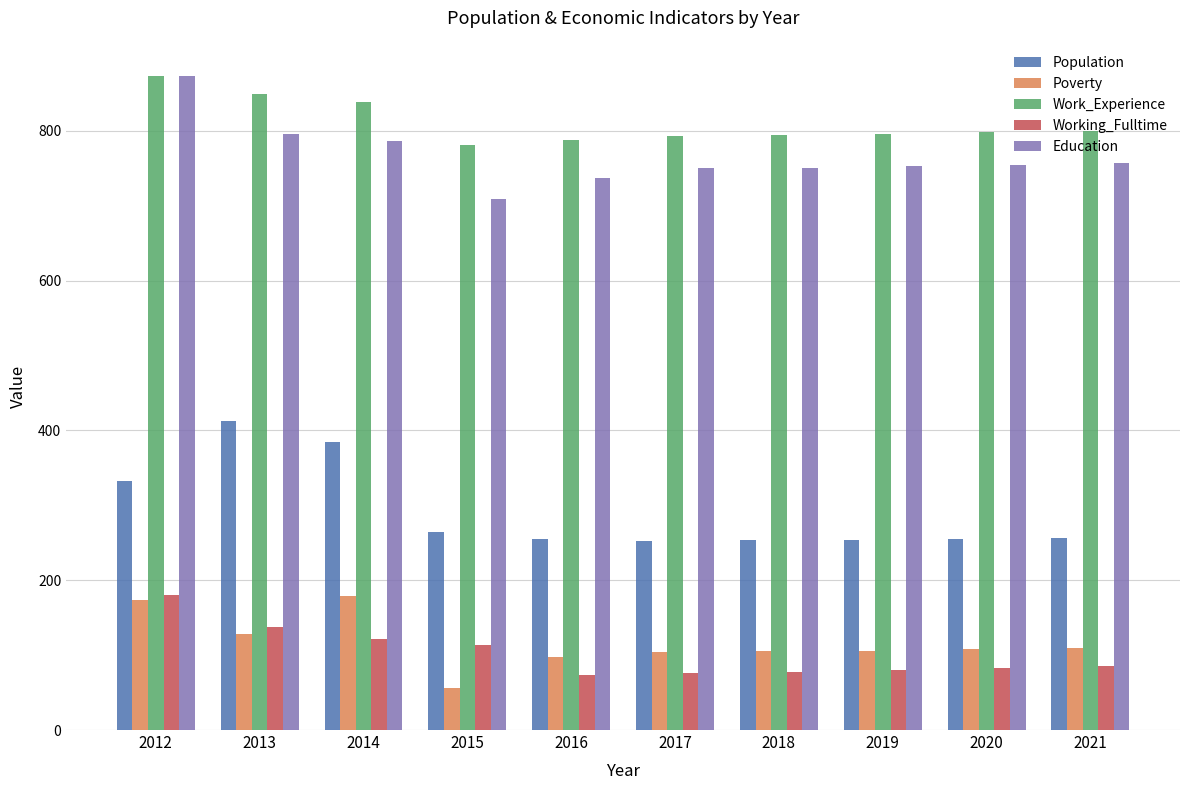

How many values in the Population series are below 256?

5